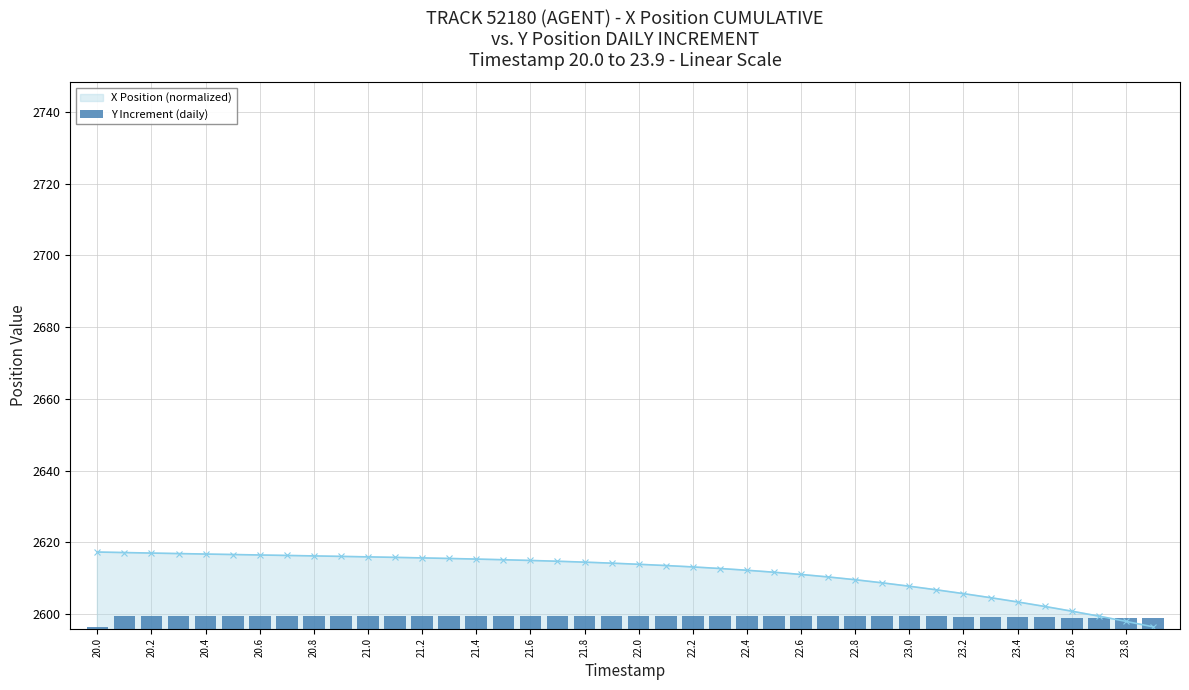

The X Position (normalized) series shows 2598.0 at 23.8. True or false?

True